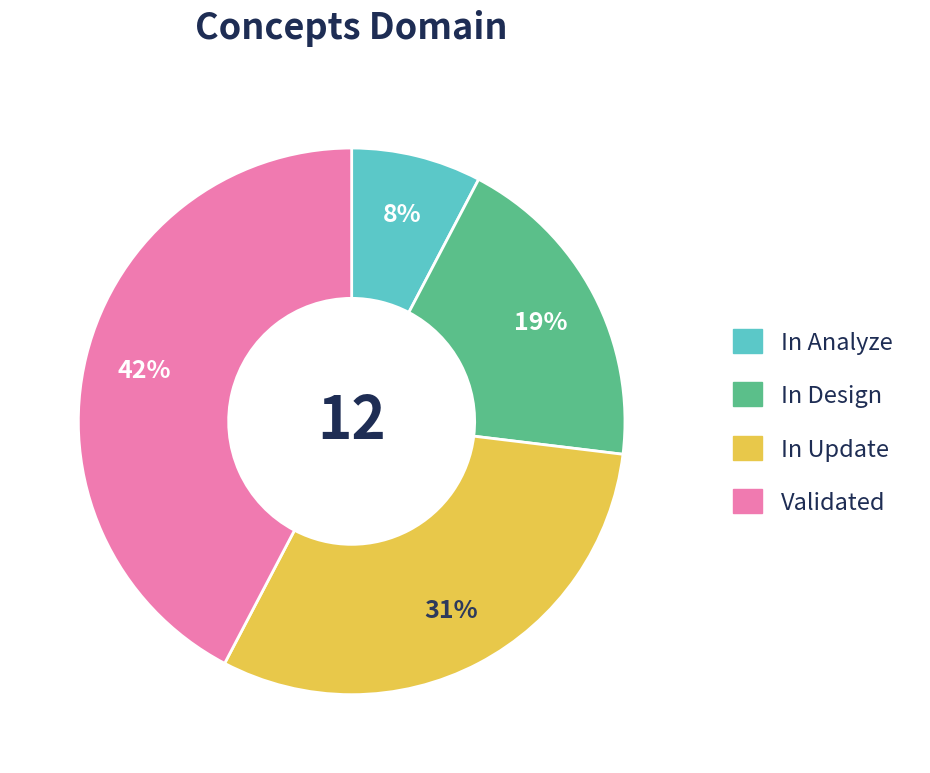

Is there a majority slice in this chart?

No